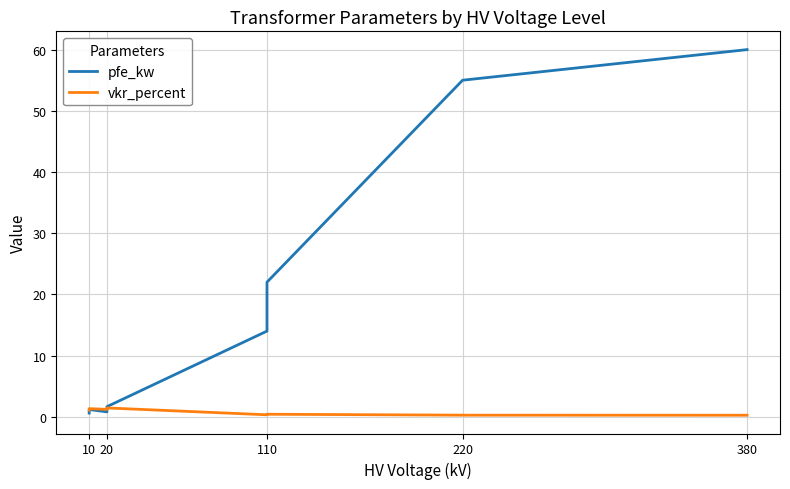

Does the chart display data point markers on the line(s)?

No